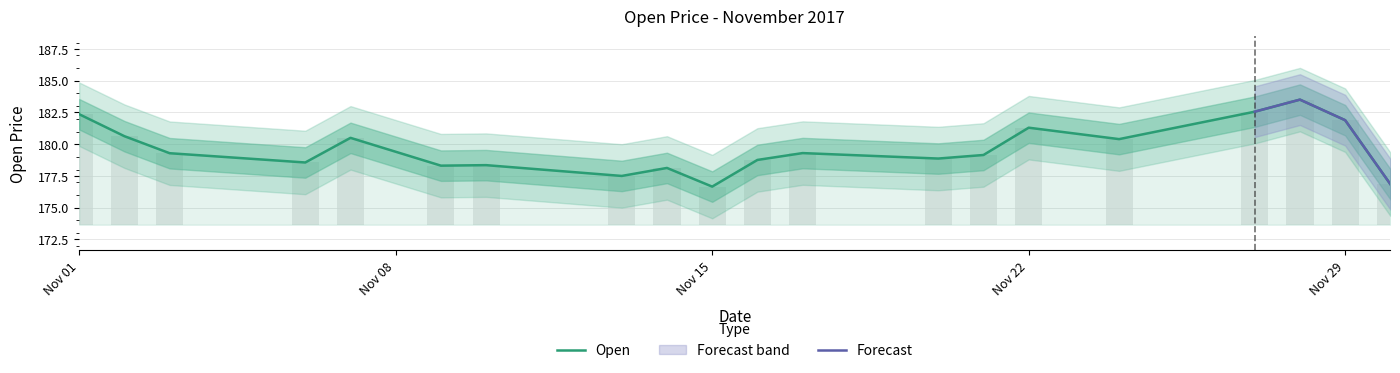

How many values are below 179?

9